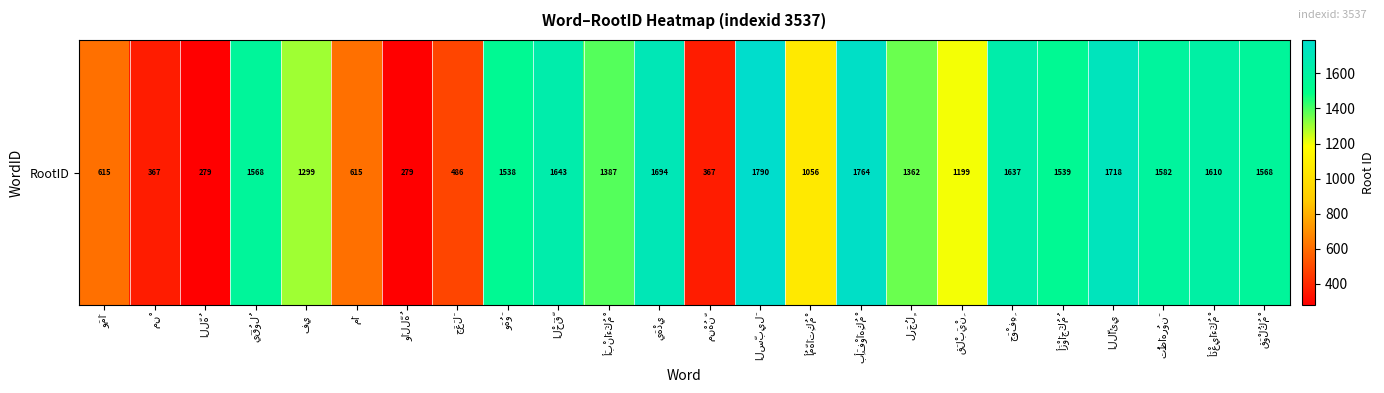

The chart shows a value of 103 at مِنْ. True or false?

False